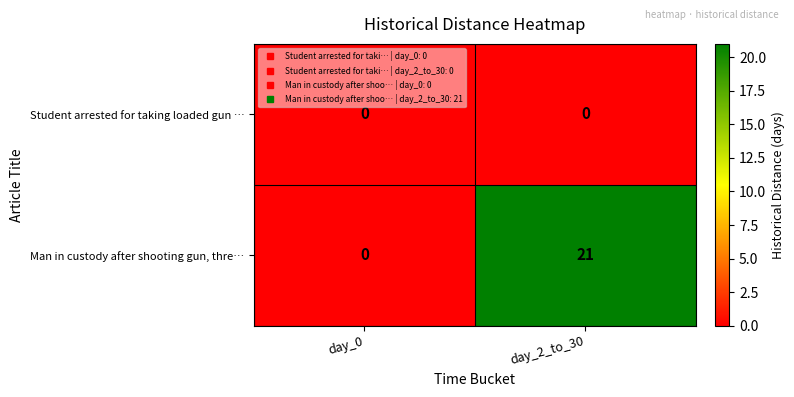

Reading left to right, list all the values displayed in this chart.

Student arrested for taking loaded gun …: day_0=0	day_2_to_30=0
Man in custody after shooting gun, thre…: day_0=0	day_2_to_30=21